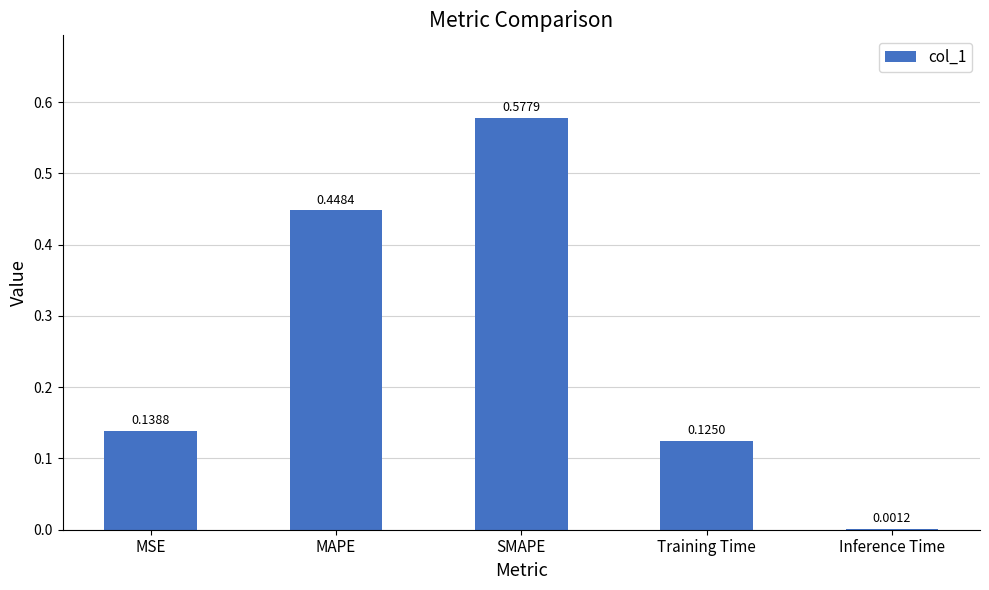

Where is the data nearest to the value 0?

Inference Time